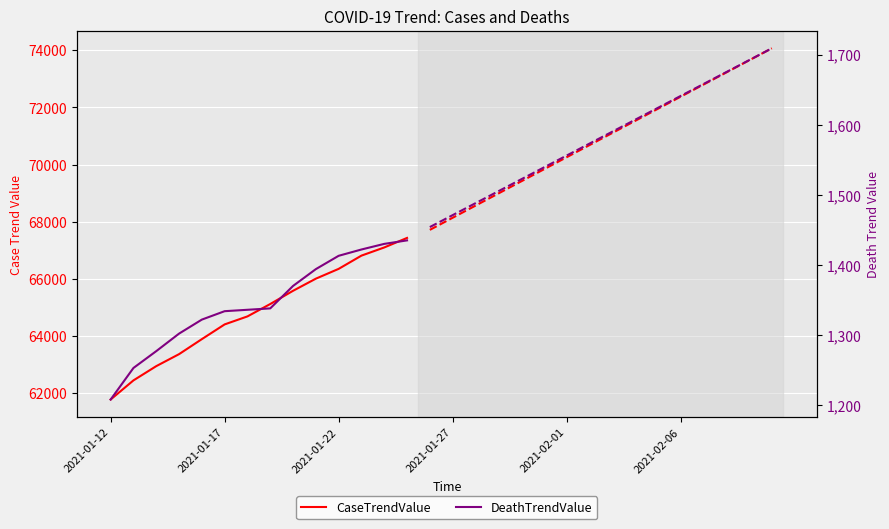

True or false: DeathTrendValue and CaseTrendValue intersect in this chart.

False